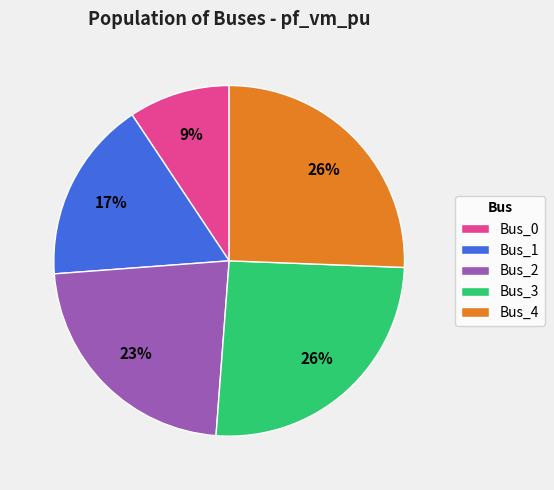

How many segments does this pie chart have?

5